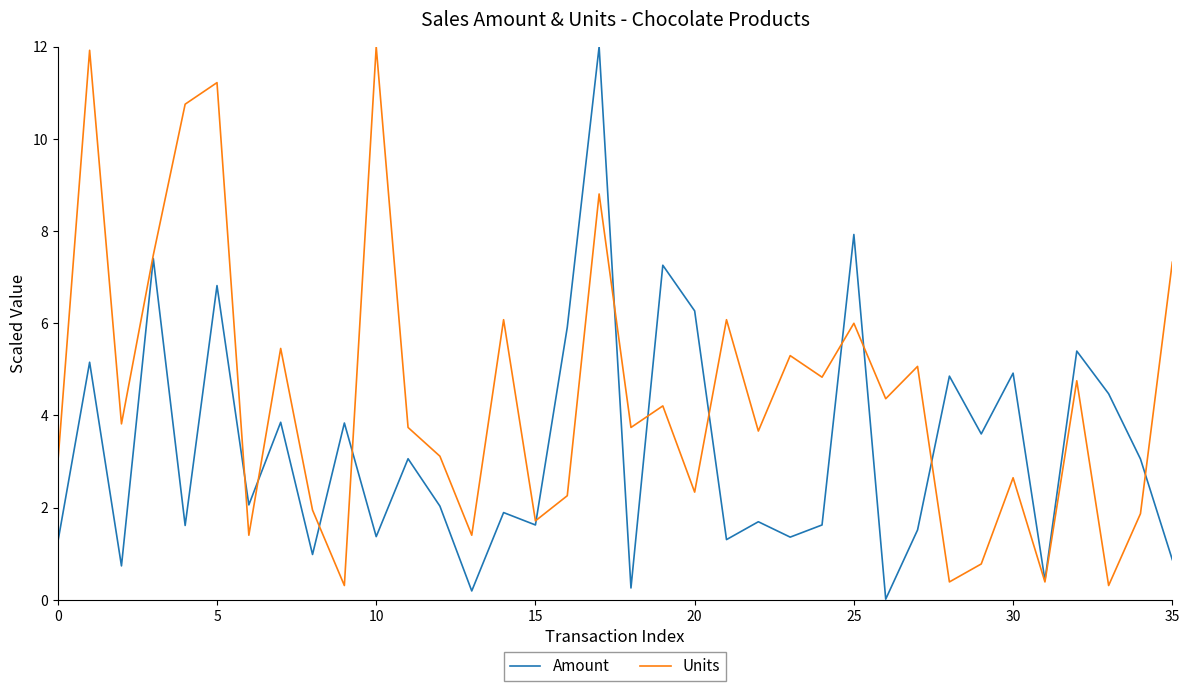

Which series has the largest total across all categories?

Units